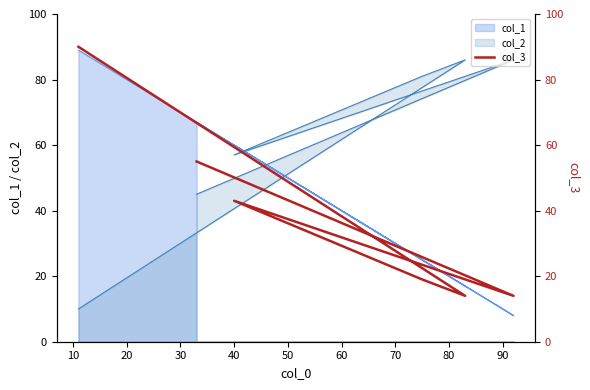

The value at 10 is 20. True or false?

False